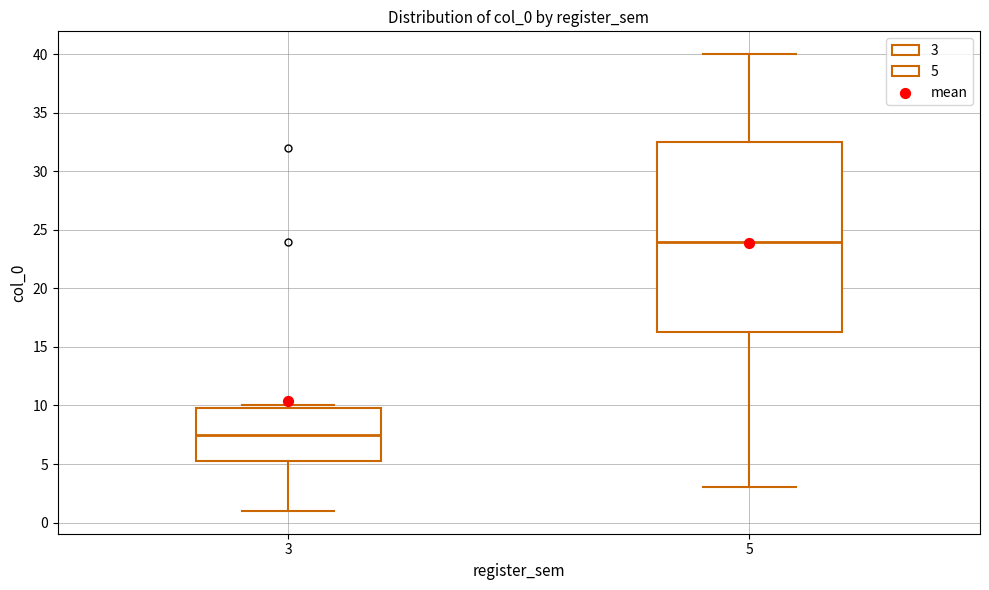

Reading left to right, read every box against the y-axis: the position of its median line, the range the box covers, and the ends of its whiskers. The values are not printed on the chart, so give them approximately, as read against the axis.

3: median 7.5, box 5.5 to 10.0, whiskers 1.0 to 10.0 (just above the box's upper edge)
5: median 24.0, box 16.5 to 32.5, whiskers 3.0 to 40.0